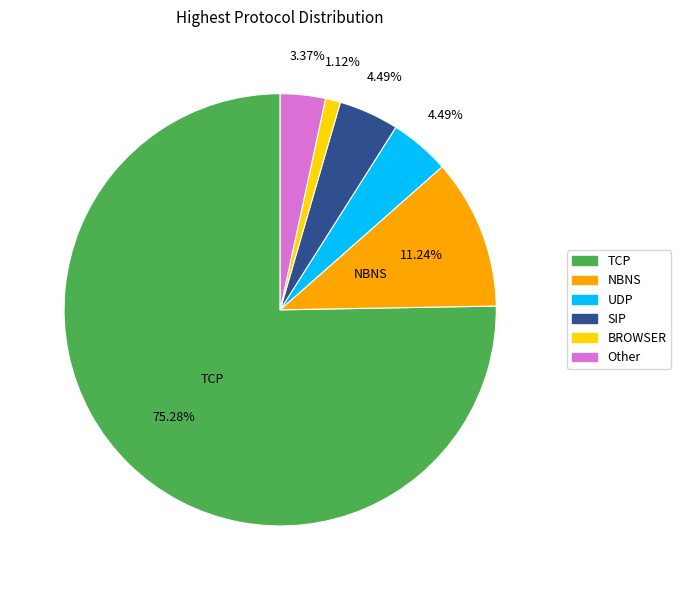

Which category has the biggest portion of the pie?

TCP